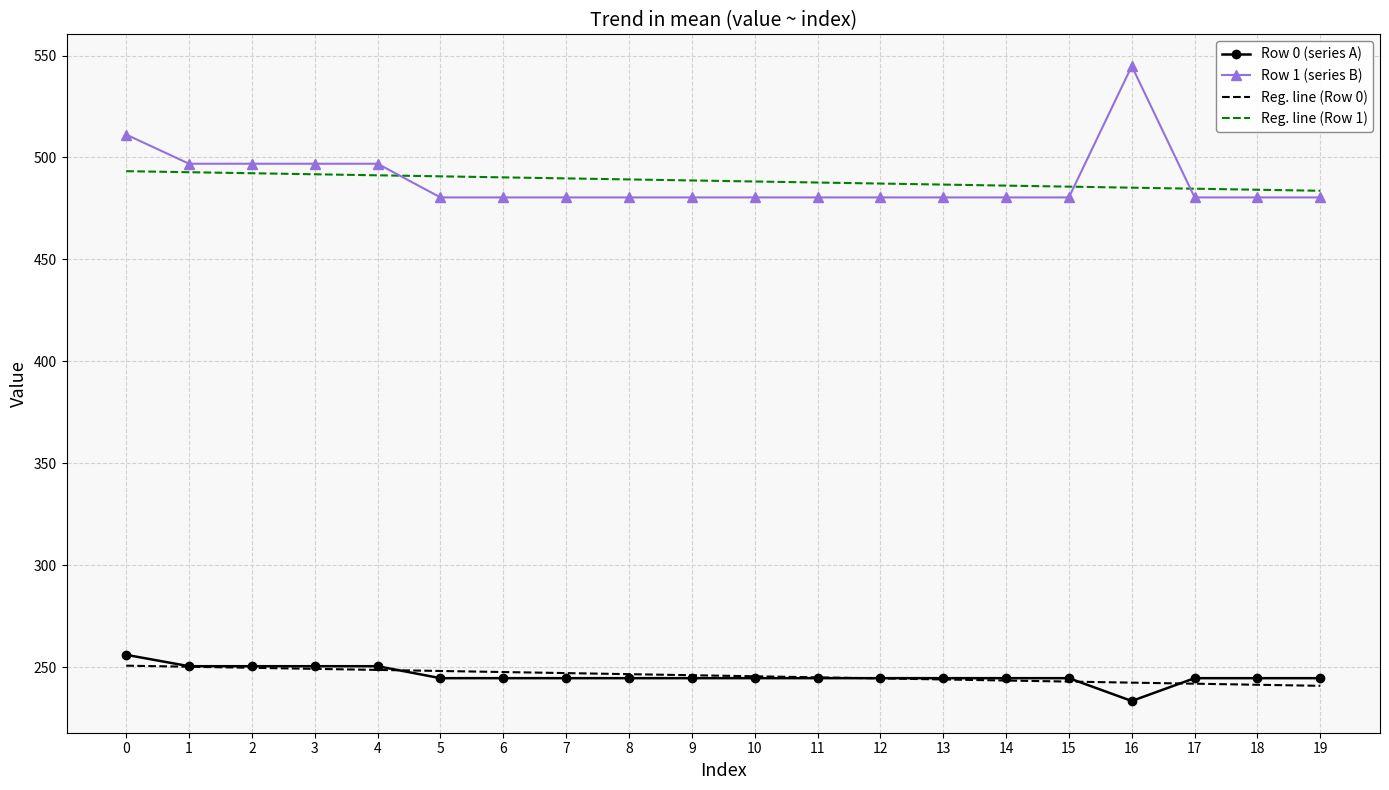

What are all the series names shown in the legend?

Row 0 (series A), Row 1 (series B), Reg. line (Row 0), Reg. line (Row 1)